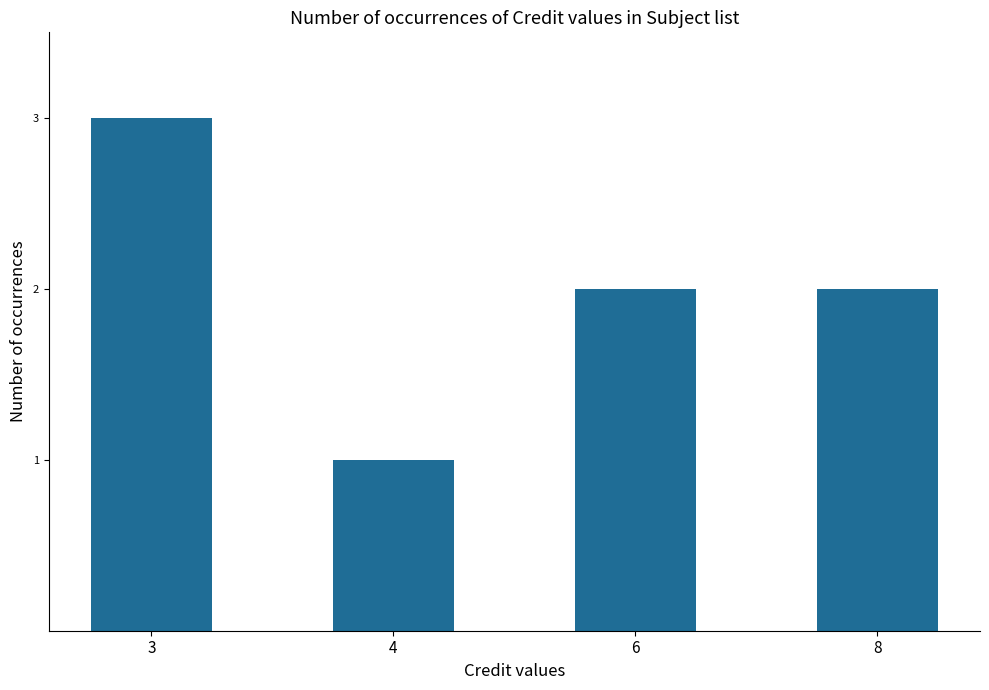

How many series are shown in this chart?

1